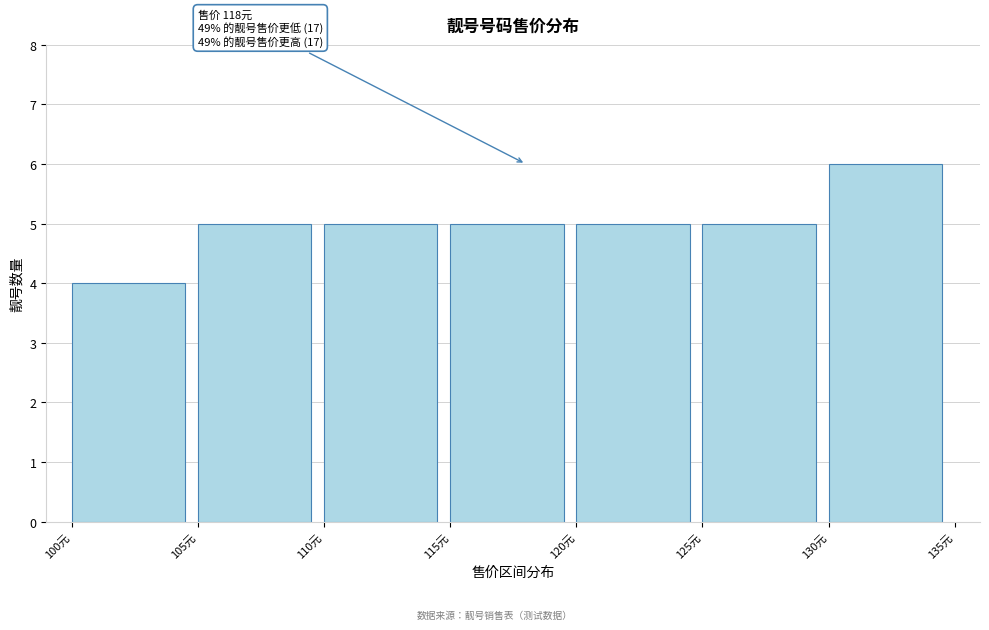

Which range on the x-axis has the tallest bar?

130 to 135